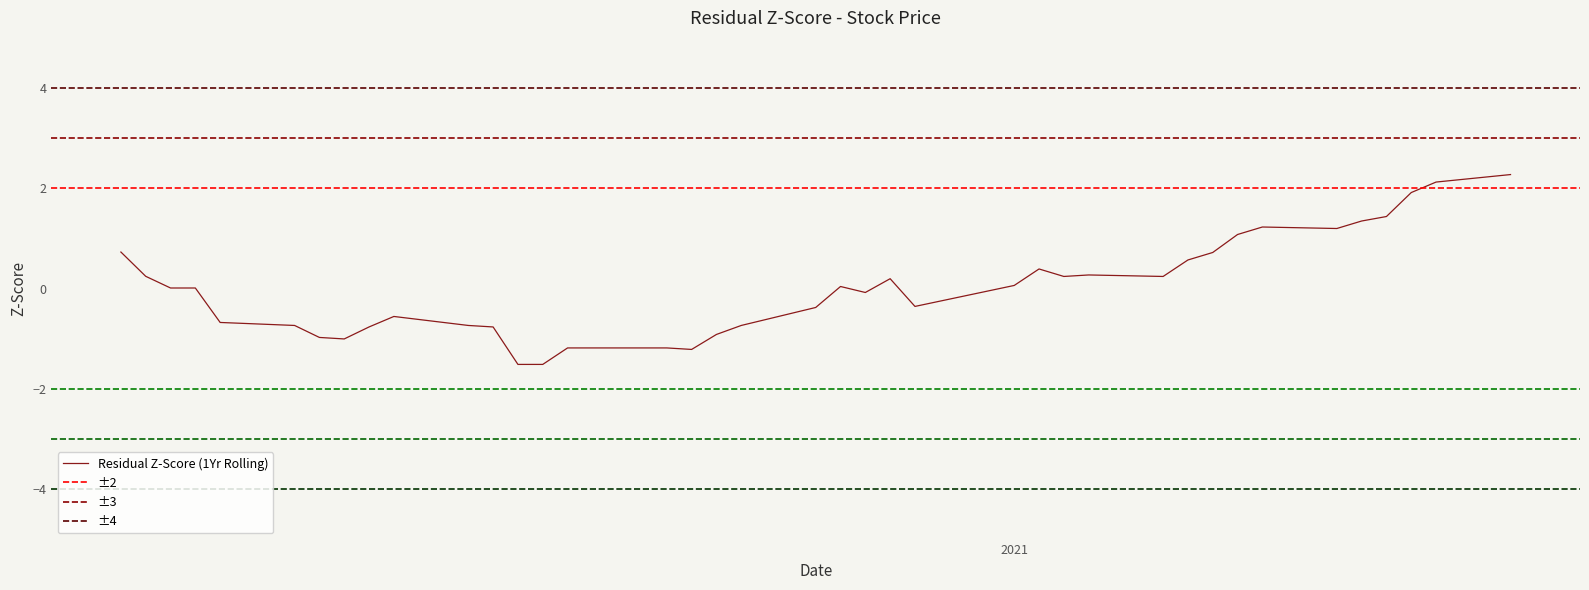

What is the maximum value for Residual Z-Score (1Yr Rolling)?

2.3